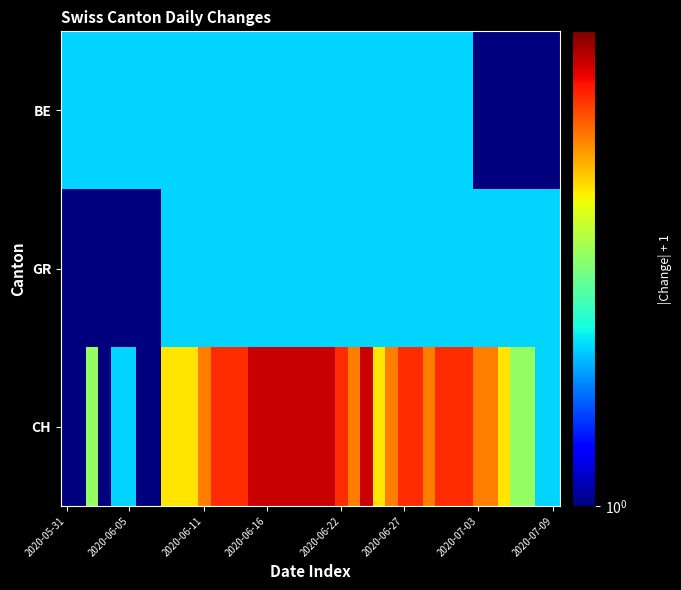

Reading left to right, extract all data points from this chart.

BE: 2	2	2	2	2	2	2	2	2	2	2	2	2	2	2	2	2	2	2	2	2	2	2	2	2	2	2	2	2	2	2	2	2	1	1	1	1	1	1	1
GR: 1	1	1	1	1	1	1	1	2	2	2	2	2	2	2	2	2	2	2	2	2	2	2	2	2	2	2	2	2	2	2	2	2	2	2	2	2	2	2	2
CH: 1	1	3	1	2	2	1	1	4	4	4	5	6	6	6	7	7	7	7	7	7	7	6	5	7	4	5	6	6	5	6	6	6	5	5	4	3	3	2	2